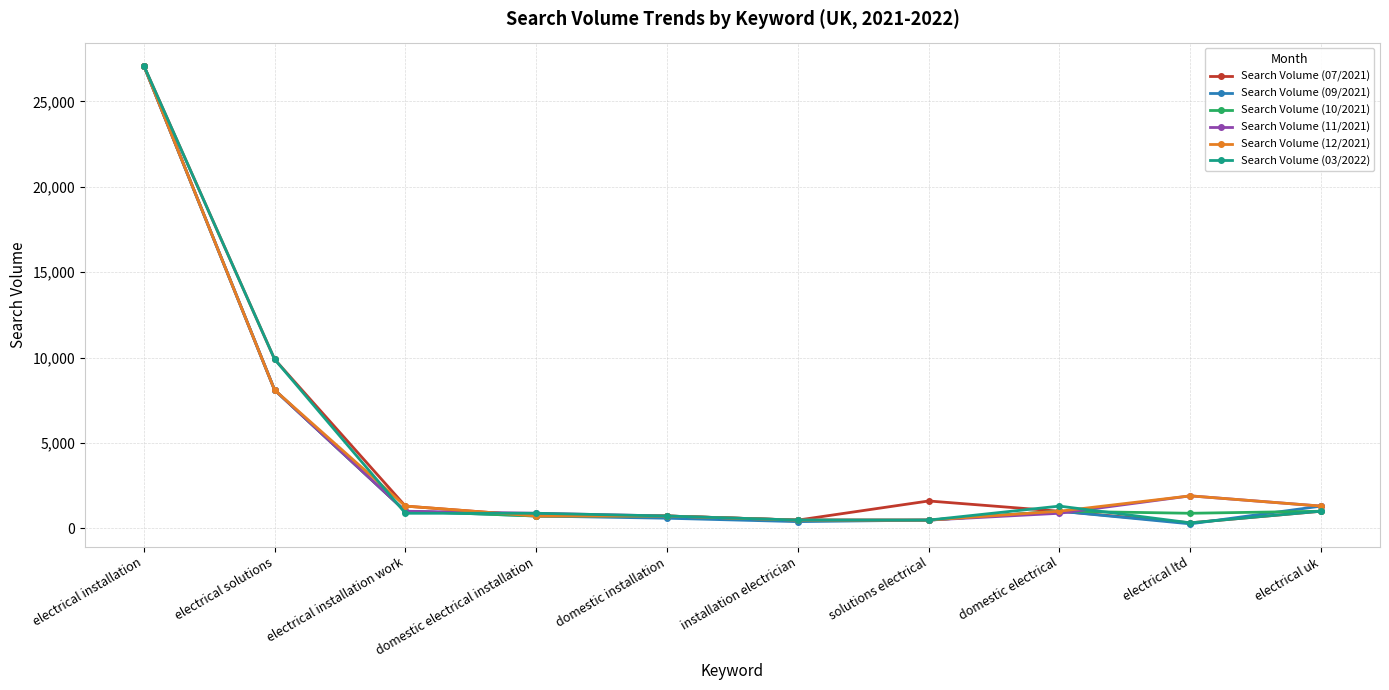

What position from the left is solutions electrical?

7